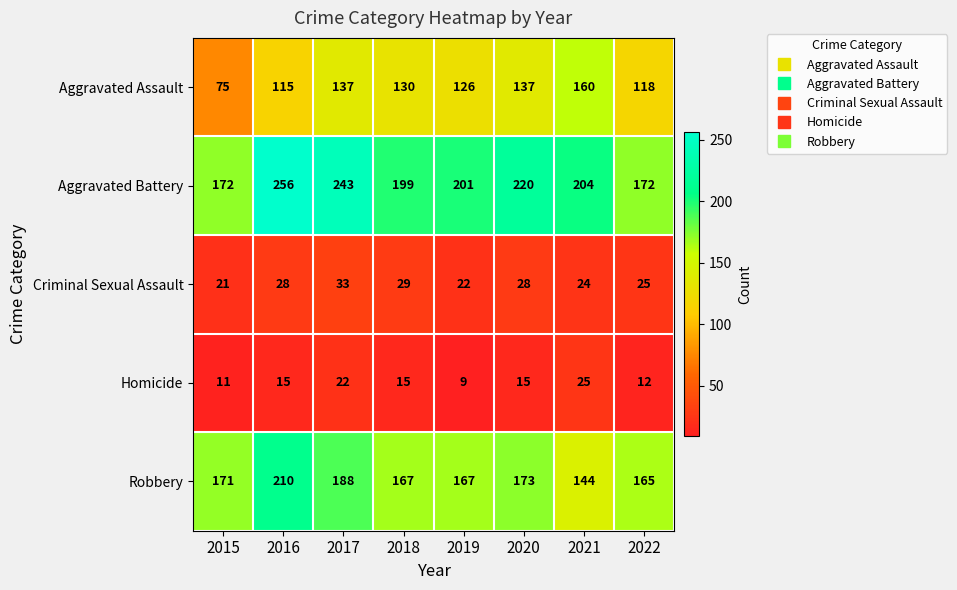

What value does the Robbery series have at 2016, to the nearest 10?

210